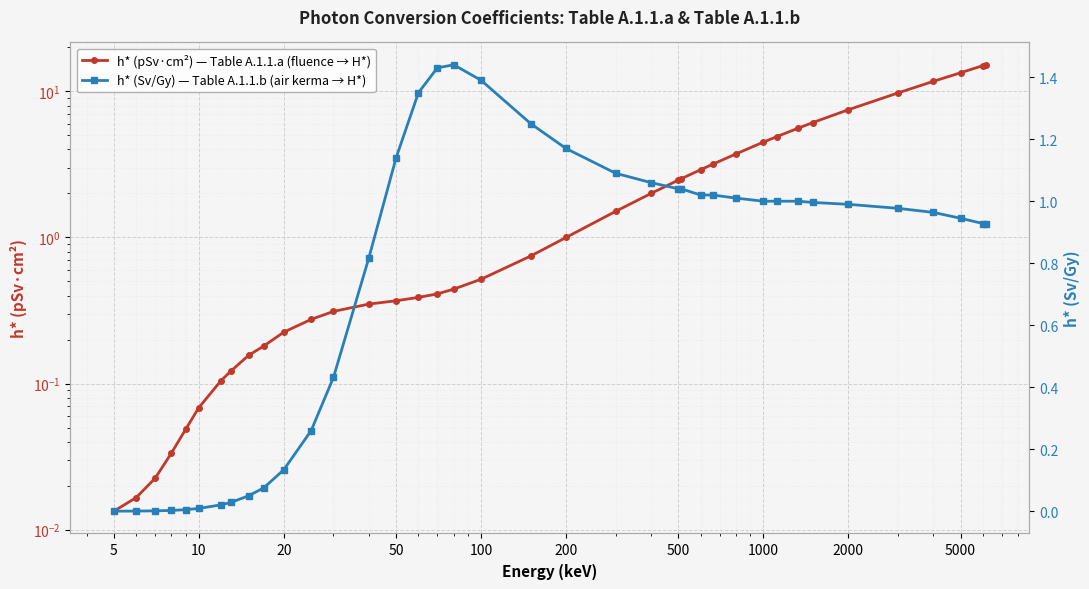

Between 5000 and 14, which series saw the biggest shift?

h* (Sv/Gy) — Table A.1.1.b (air kerma → H*)